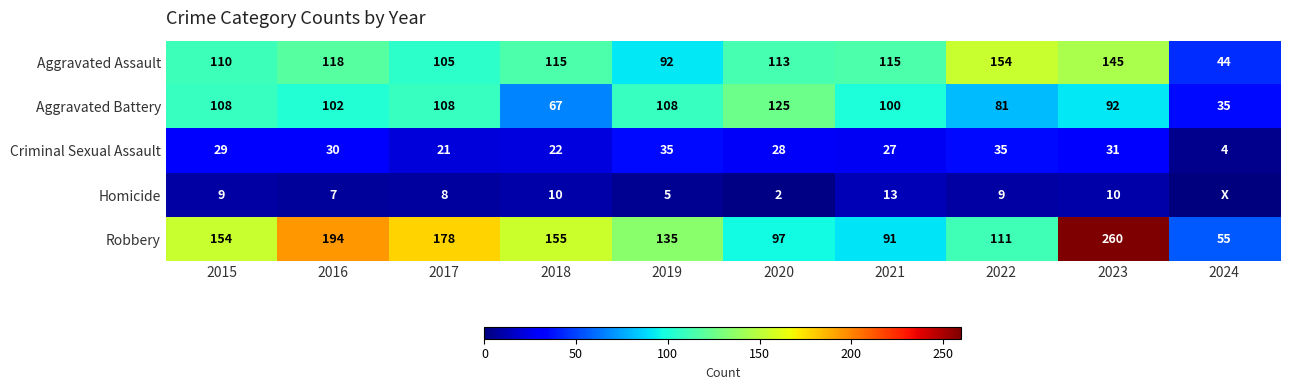

True or false: Criminal Sexual Assault has a value of 27 at 2021.

True